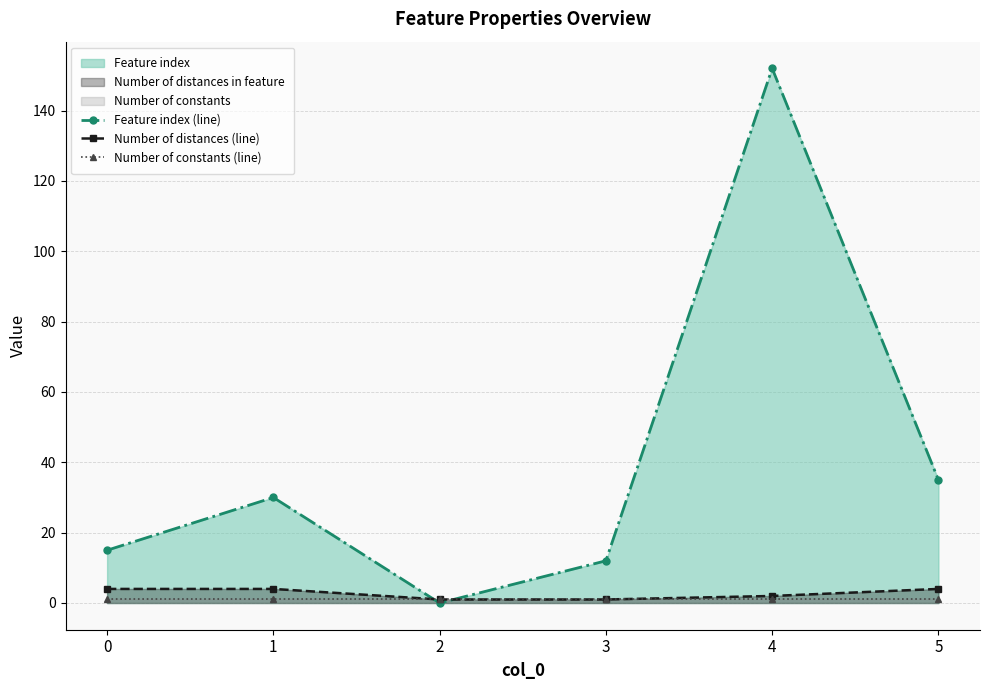

How many values in the Feature index (line) series exceed 30?

2